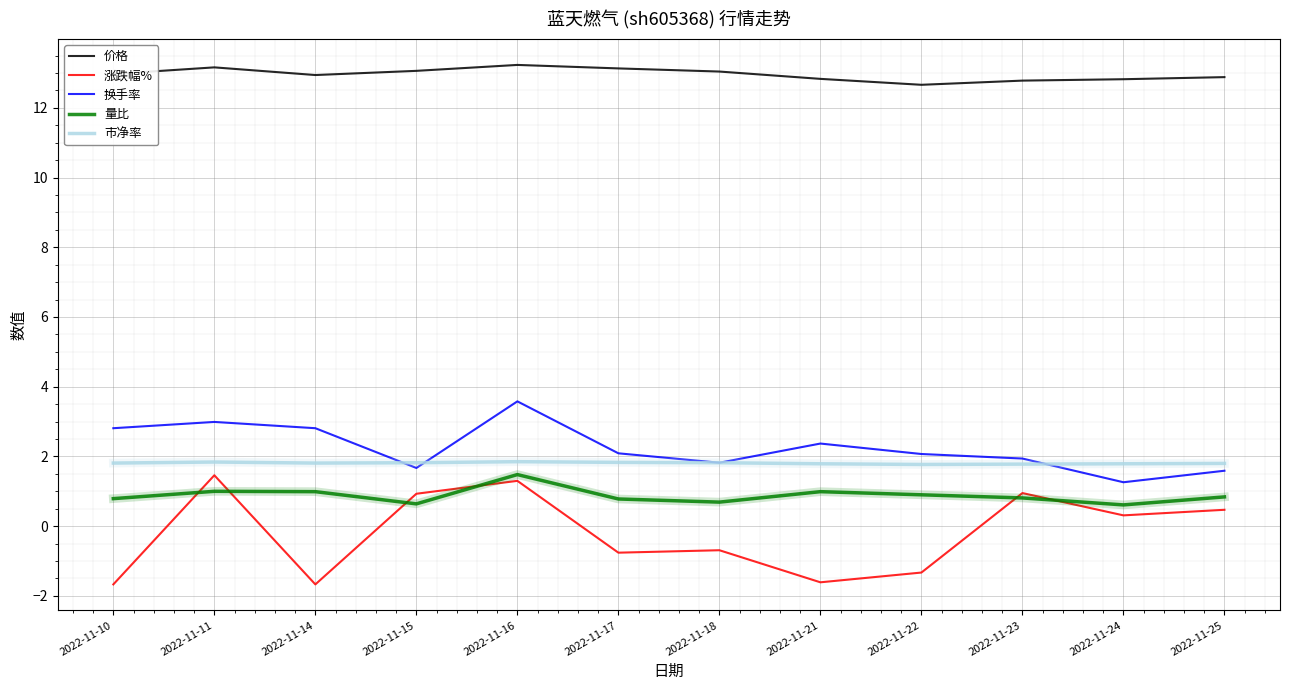

What is the spread (max minus min) of values at 2022-11-11?

12.2